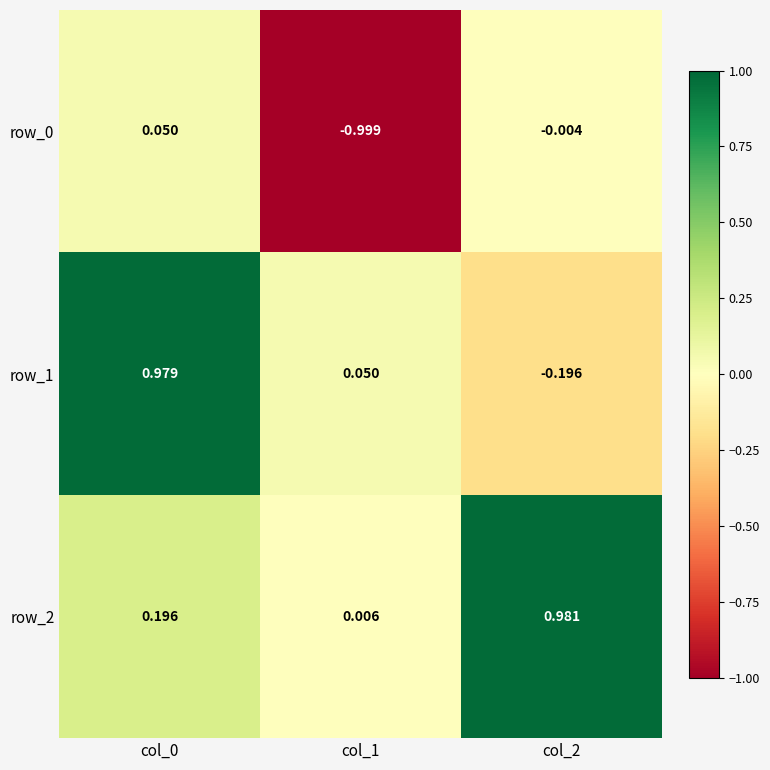

Is the value of row_2 at col_1 greater than the value of row_1 at col_0?

No